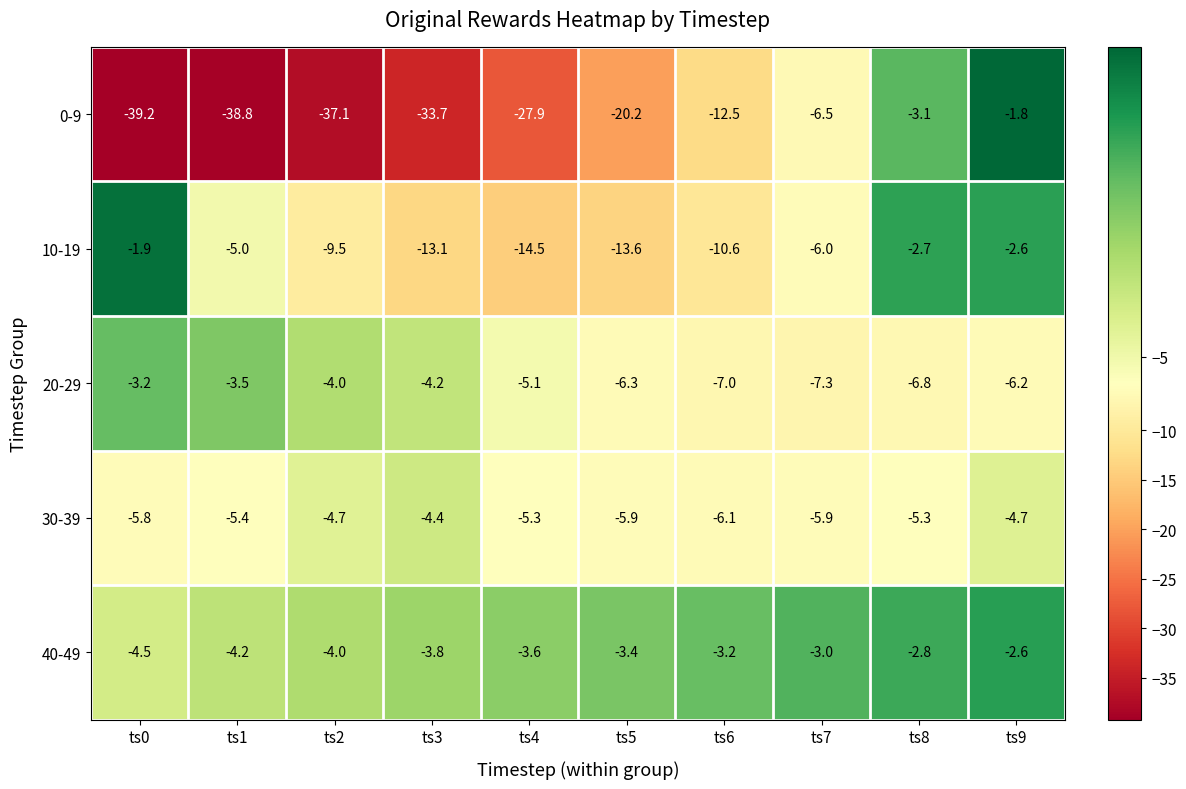

The 0-9 series shows -20.2 at ts5. True or false?

True